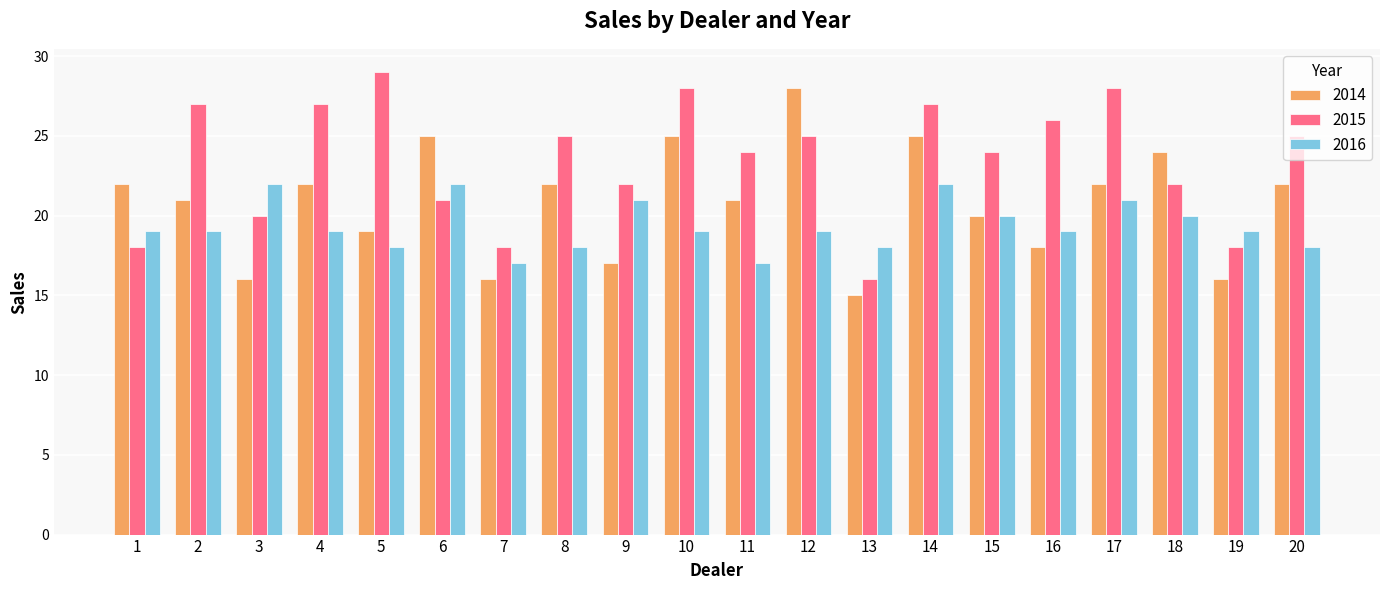

List the series in order of their overall mean, lowest first.

2016, 2014, 2015